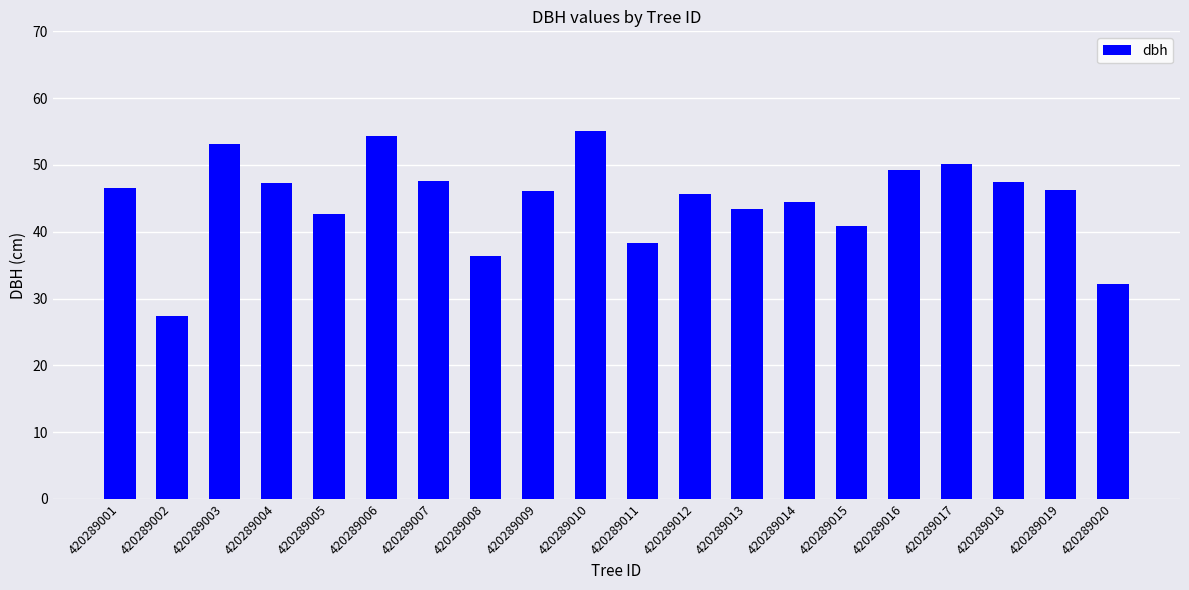

The chart shows a value of 10.0 at 420289020. True or false?

False